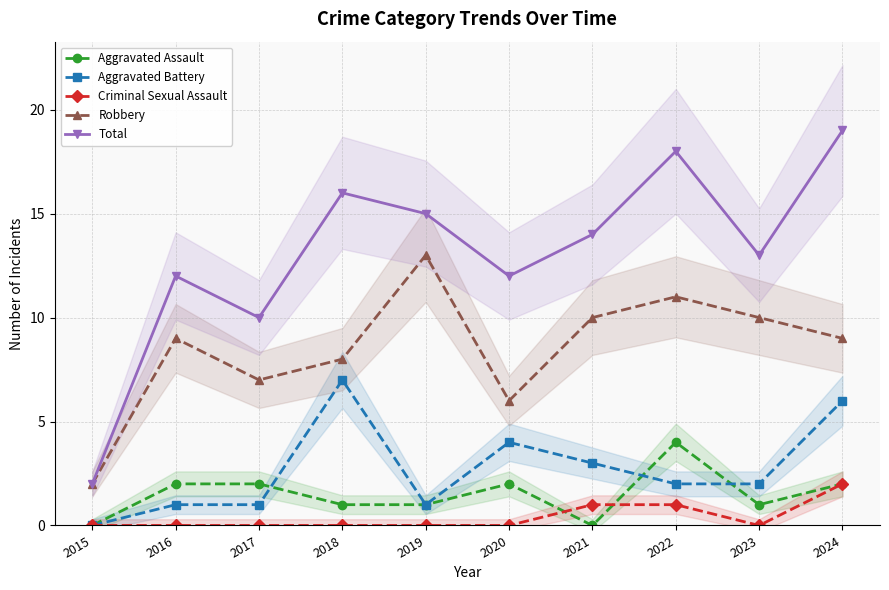

The Total series shows 18 at 2020. True or false?

False